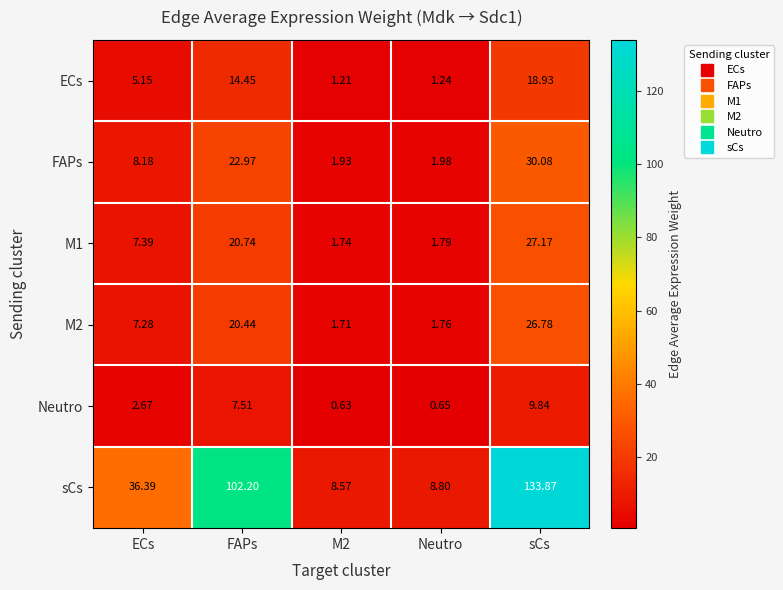

Which series has the largest total across all categories?

sCs